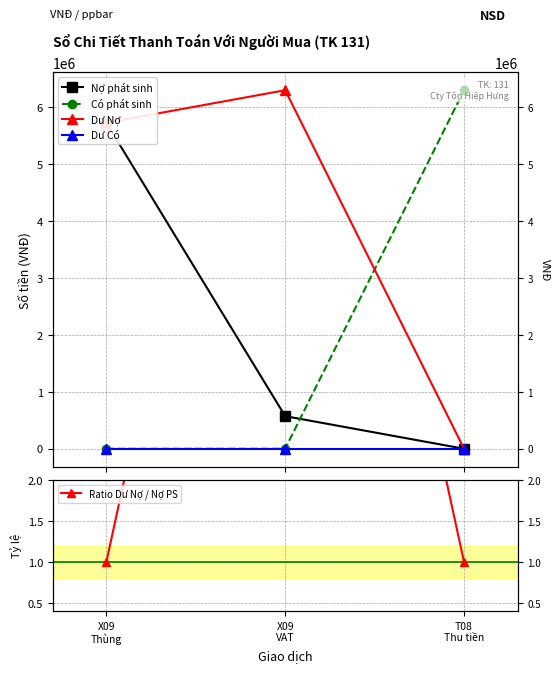

Between X09
Thùng and X09
VAT, which is larger?

X09
Thùng